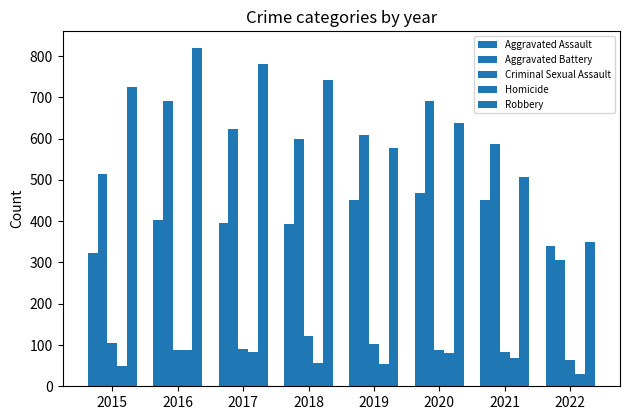

How many values in the Criminal Sexual Assault series are below 90?

4